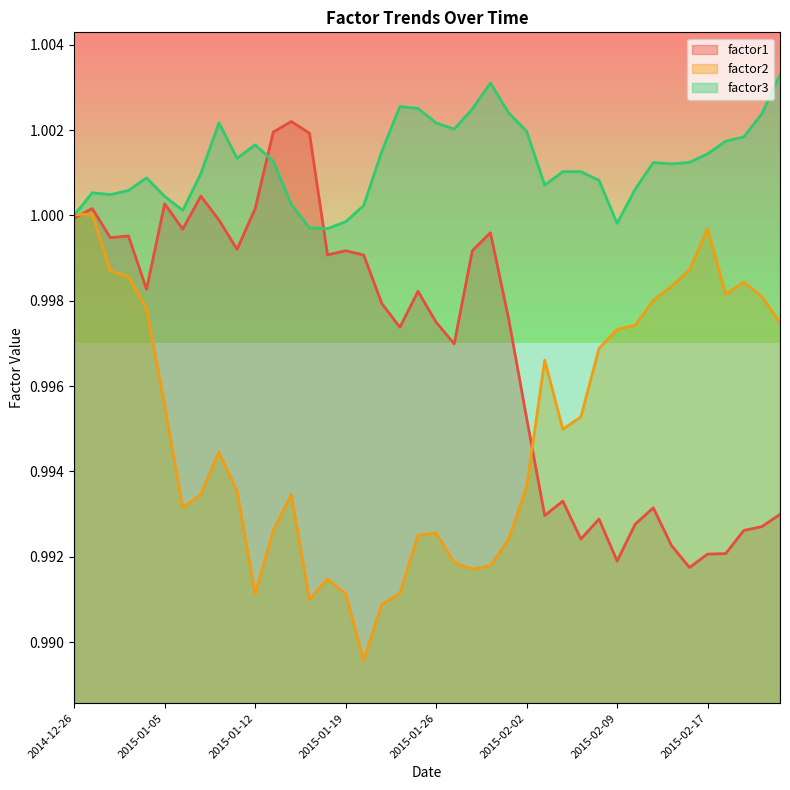

What is the average value of the factor2 line series?

1.0